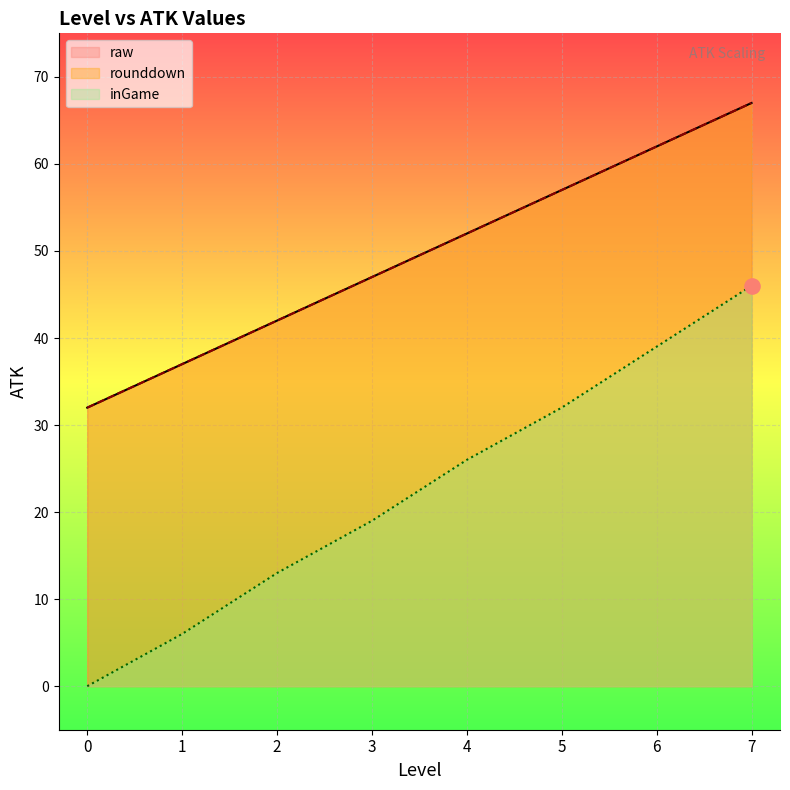

At which category is the sum across all series the highest?

7